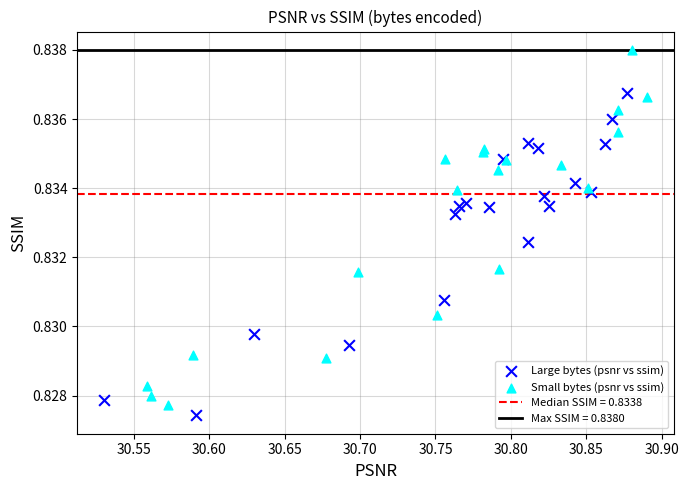

Which series reaches the maximum Y coordinate?

Small bytes (psnr vs ssim)